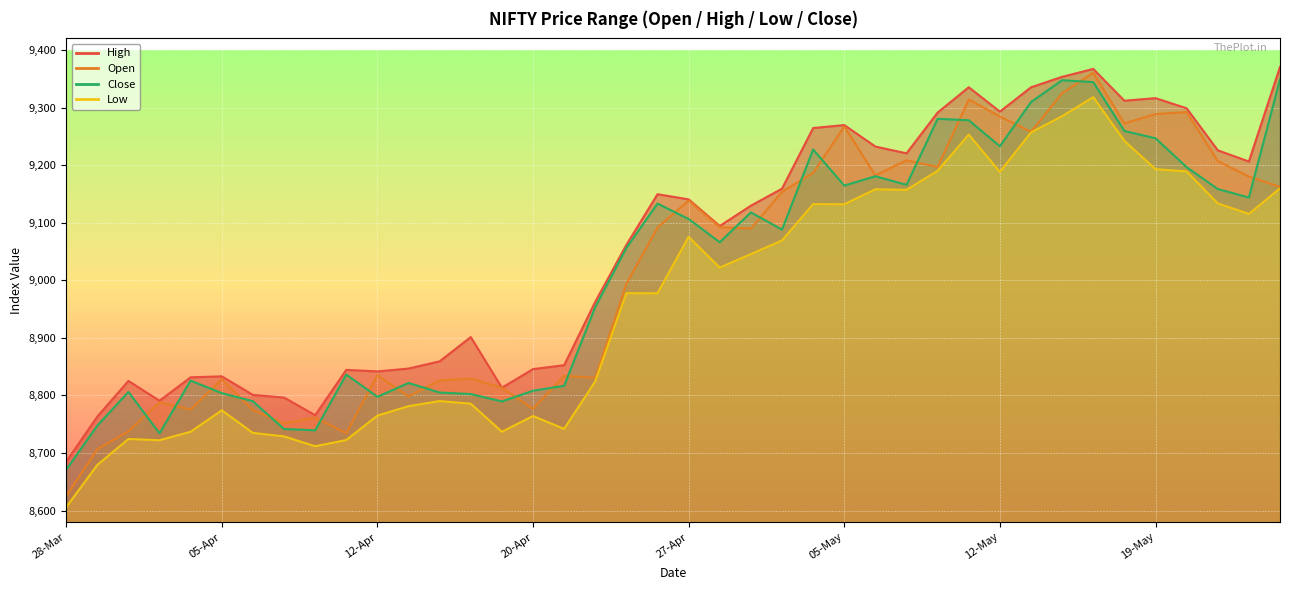

At which category does the chart reach its minimum across all series?

28-Mar